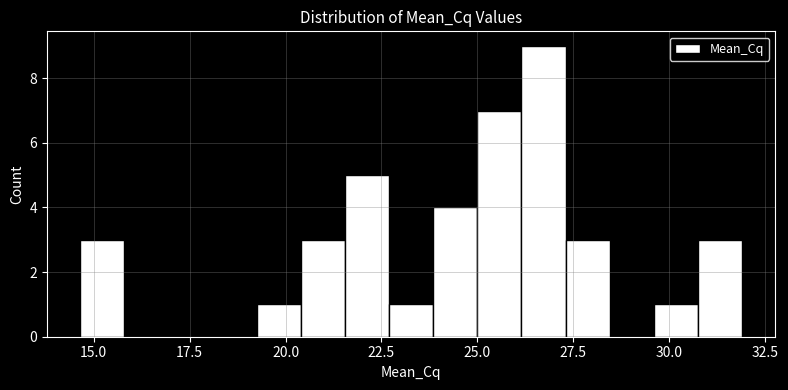

Read against the x-axis, roughly where is the centre of the tallest bar?

26.5